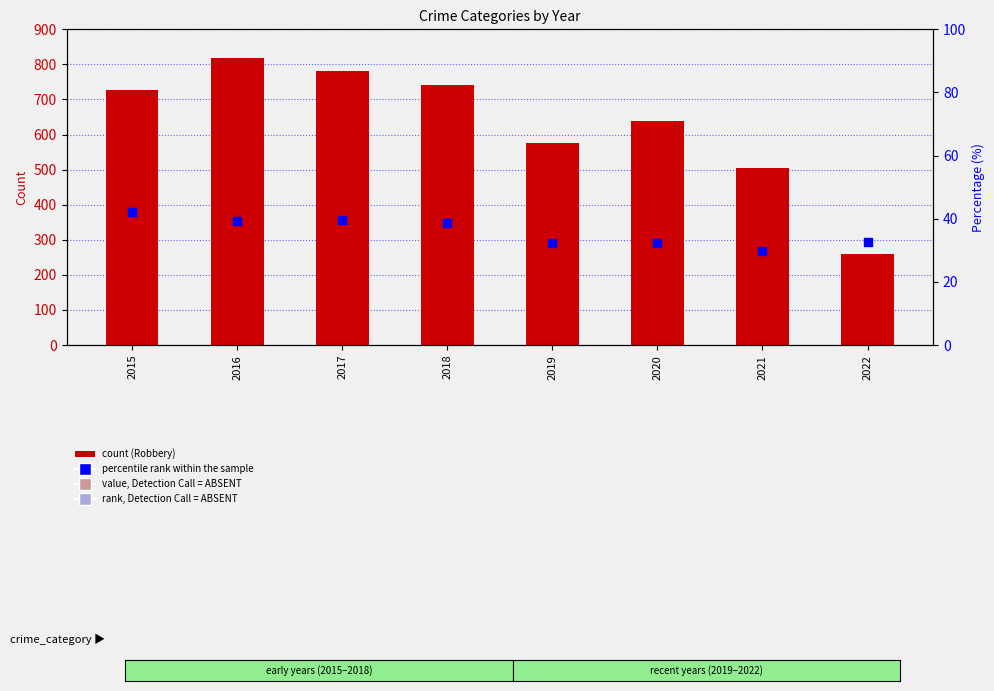

At how many categories does at least one series exceed 465?

7